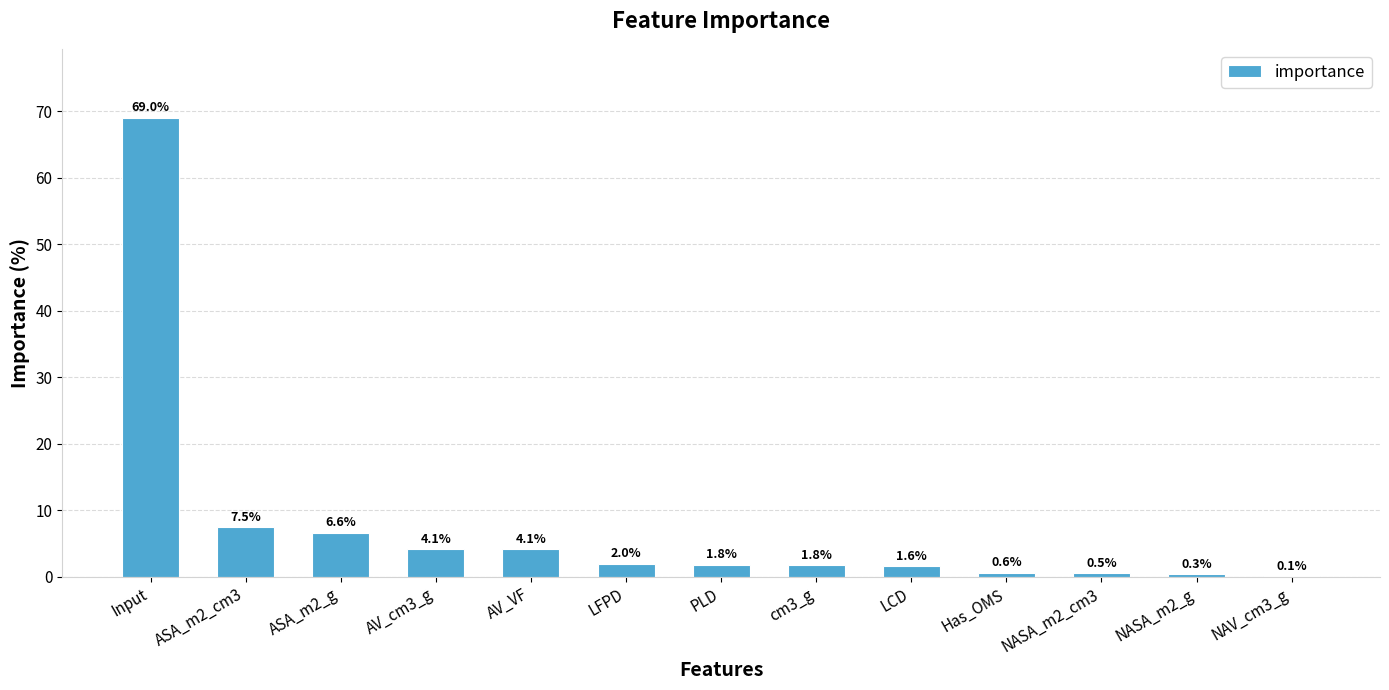

What is the change in value from AV_cm3_g to Has_OMS?

-3.5